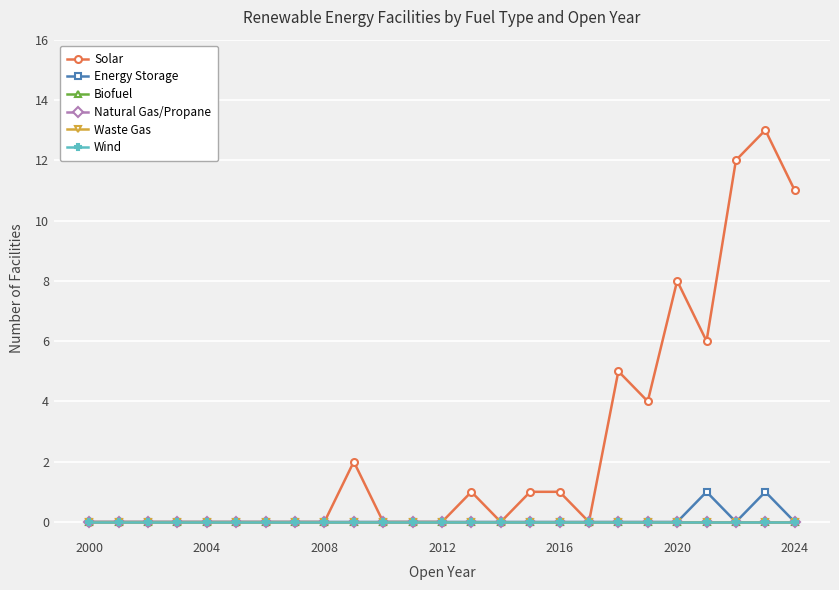

Which category has the lowest value in the Waste Gas series?

2000